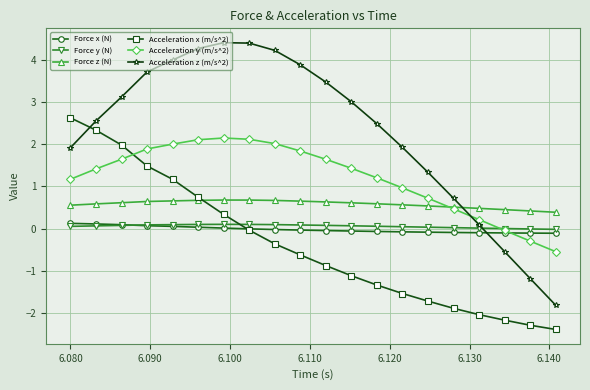

How many distinct data groups are displayed?

6